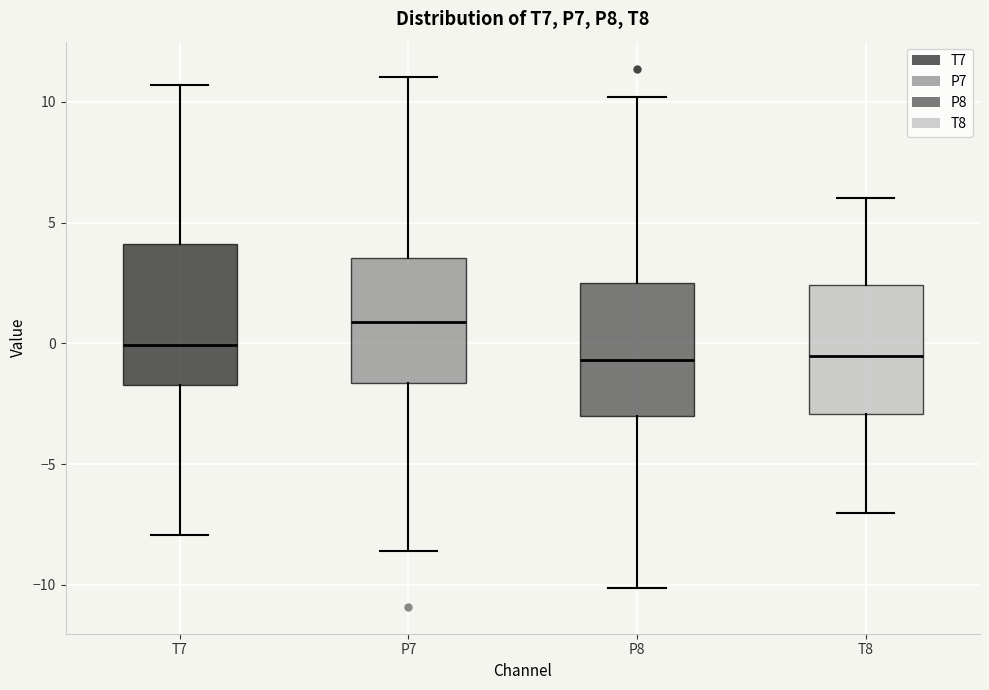

Reading left to right, transcribe this box plot: for each box, give where its median line is, the range the box spans, and where its two whiskers end, as read against the y-axis. The values are not printed on the chart, so give them approximately, as read against the axis.

T7: median 0.0, box -1.5 to 4.0, whiskers -8.0 to 10.5
P7: median 1.0, box -1.5 to 3.5, whiskers -8.5 to 11.0
P8: median -0.5, box -3.0 to 2.5, whiskers -10.0 to 10.0
T8: median -0.5, box -3.0 to 2.5, whiskers -7.0 to 6.0